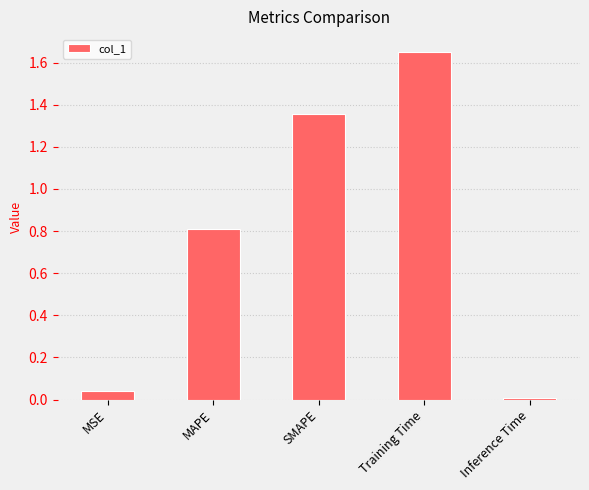

List the labels in order of value, largest first.

Training Time, SMAPE, MAPE, MSE, Inference Time